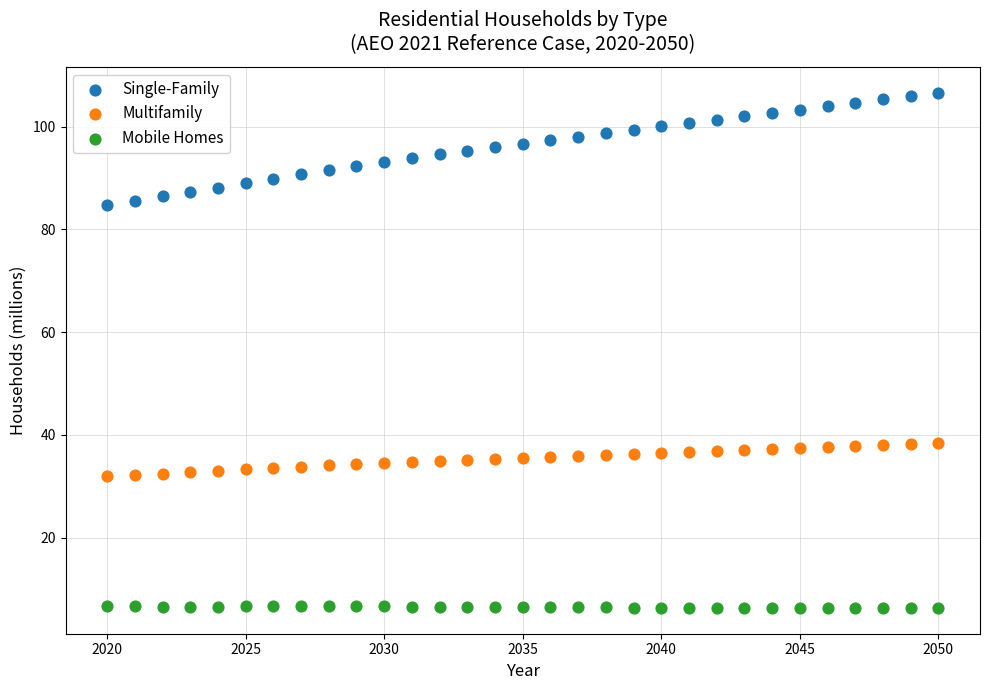

Which series contains the highest Y value?

Single-Family